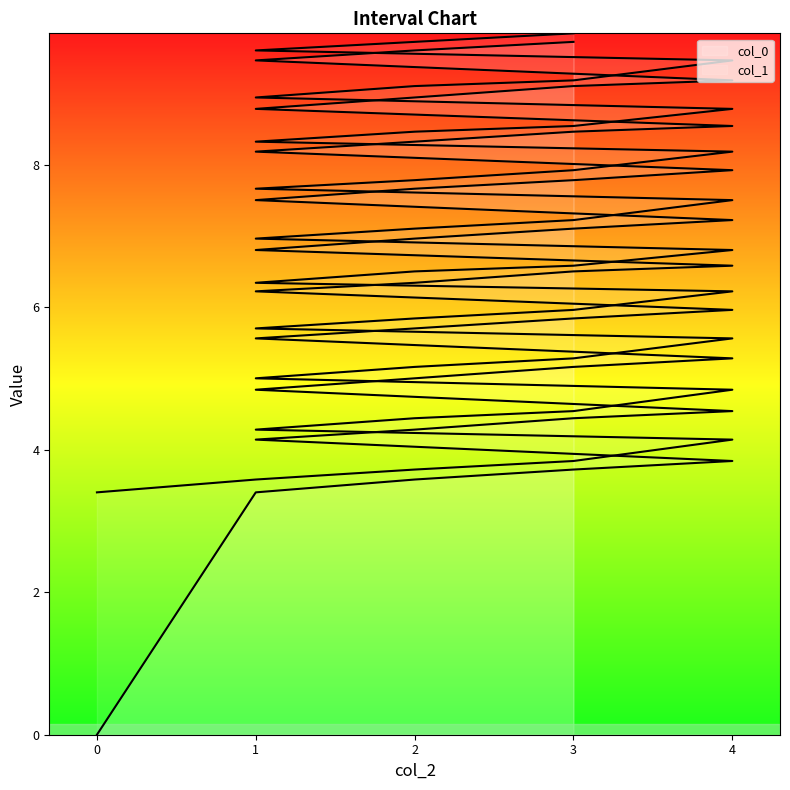

What are all the series names shown in the legend?

col_0, col_1